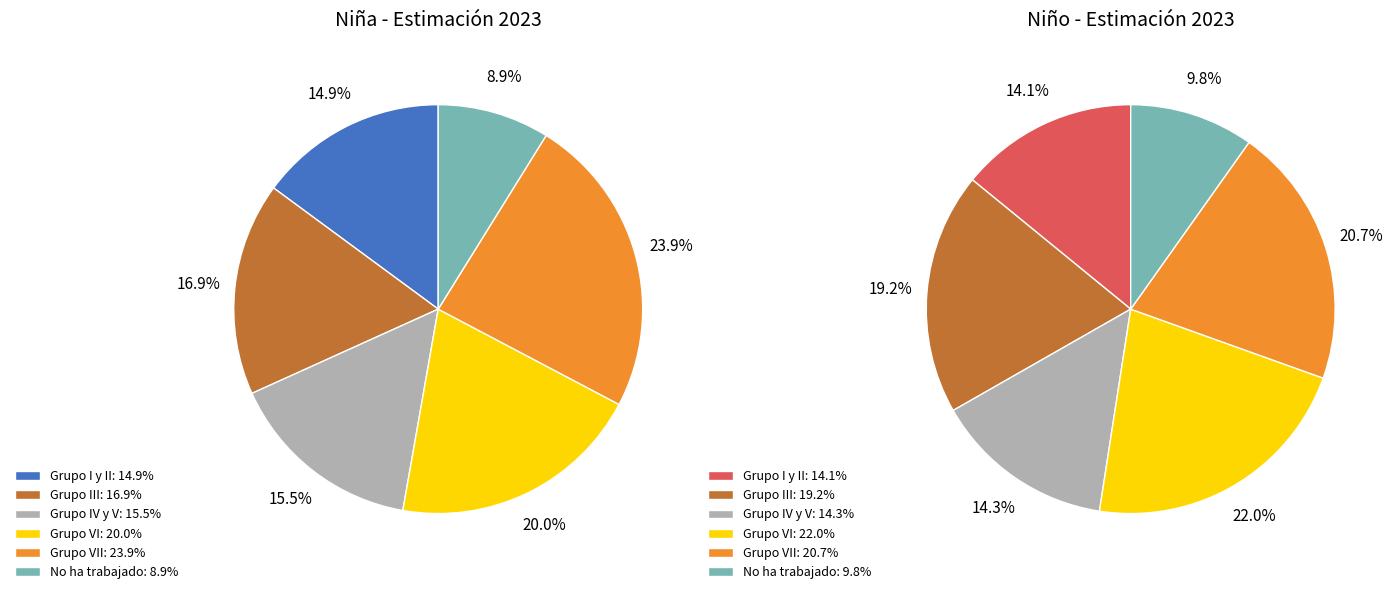

Is it true that Grupo VII is 21% of the pie?

True